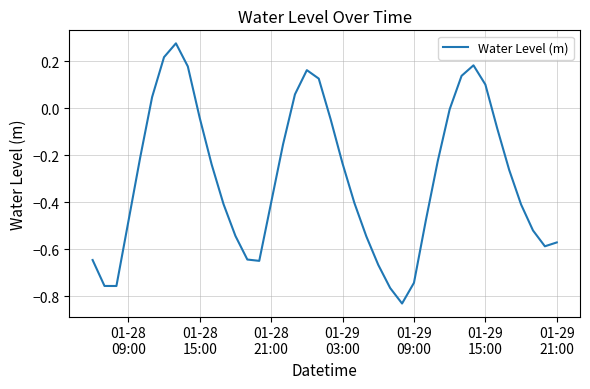

What is the difference between the maximum and minimum values?

1.1